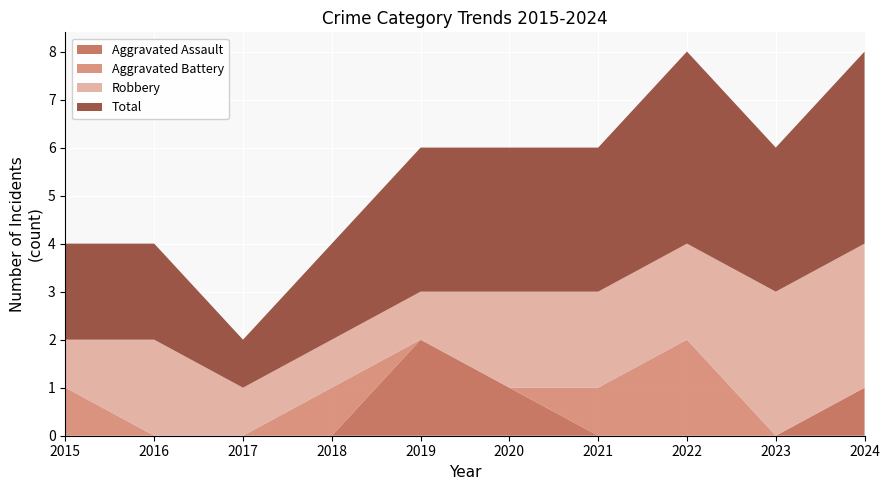

Reading left to right, list all the values displayed in this chart.

Aggravated Assault: 2015=0	2016=0	2017=0	2018=0	2019=2	2020=1	2021=0	2022=0	2023=0	2024=1
Aggravated Battery: 2015=1	2016=0	2017=0	2018=1	2019=0	2020=0	2021=1	2022=2	2023=0	2024=0
Robbery: 2015=1	2016=2	2017=1	2018=1	2019=1	2020=2	2021=2	2022=2	2023=3	2024=3
Total: 2015=2	2016=2	2017=1	2018=2	2019=3	2020=3	2021=3	2022=4	2023=3	2024=4